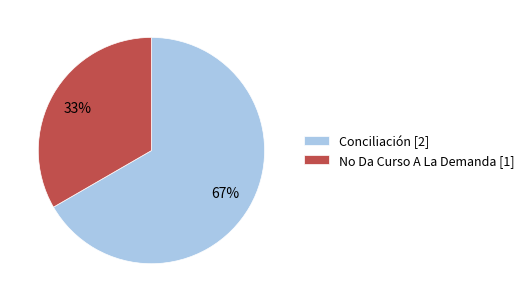

Which slice is the largest?

Conciliación